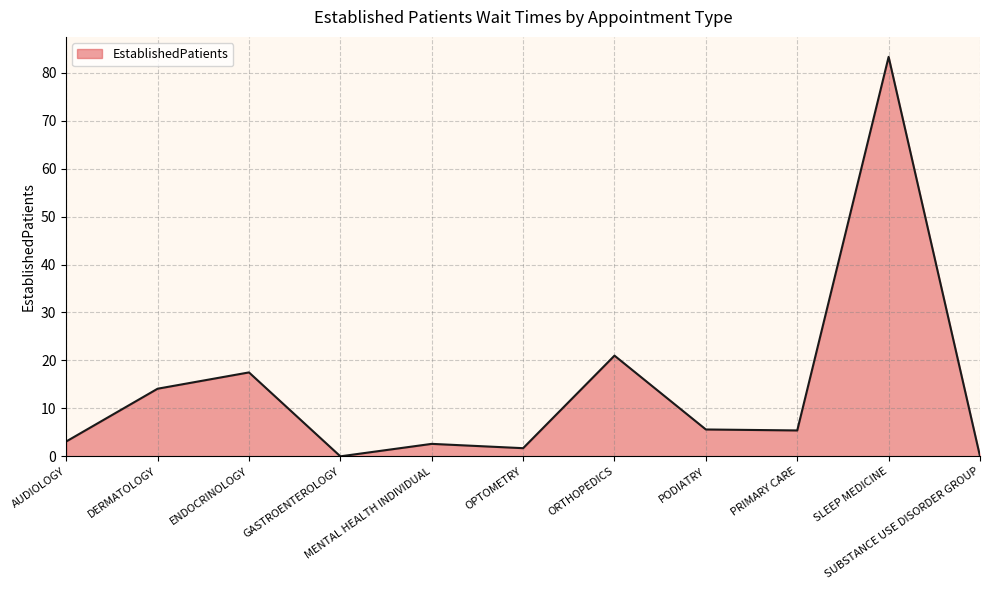

Does the chart display data point markers on the line(s)?

No